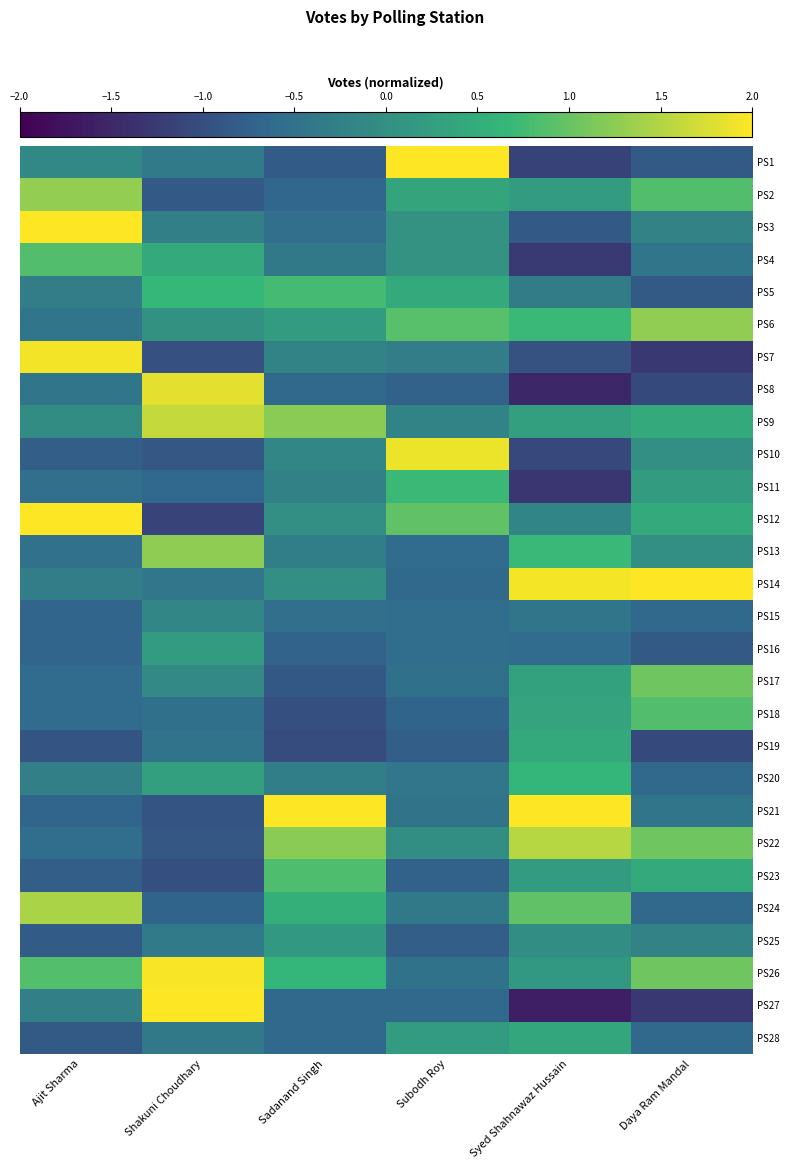

Reading left to right, transcribe all the data shown in this chart.

PS1: Ajit Sharma=-0.1	Shakuni Choudhary=-0.3	Sadanand Singh=-0.8	Subodh Roy=2.0	Syed Shahnawaz Hussain=-1.2	Daya Ram Mandal=-0.8
PS2: Ajit Sharma=1.3	Shakuni Choudhary=-0.8	Sadanand Singh=-0.7	Subodh Roy=0.3	Syed Shahnawaz Hussain=0.2	Daya Ram Mandal=0.8
PS3: Ajit Sharma=2.0	Shakuni Choudhary=-0.3	Sadanand Singh=-0.5	Subodh Roy=0.1	Syed Shahnawaz Hussain=-0.8	Daya Ram Mandal=-0.2
PS4: Ajit Sharma=0.8	Shakuni Choudhary=0.4	Sadanand Singh=-0.4	Subodh Roy=0.1	Syed Shahnawaz Hussain=-1.3	Daya Ram Mandal=-0.4
PS5: Ajit Sharma=-0.3	Shakuni Choudhary=0.7	Sadanand Singh=0.8	Subodh Roy=0.5	Syed Shahnawaz Hussain=-0.3	Daya Ram Mandal=-0.8
PS6: Ajit Sharma=-0.4	Shakuni Choudhary=0.0	Sadanand Singh=0.2	Subodh Roy=0.9	Syed Shahnawaz Hussain=0.7	Daya Ram Mandal=1.3
PS7: Ajit Sharma=1.9	Shakuni Choudhary=-1.0	Sadanand Singh=-0.2	Subodh Roy=-0.3	Syed Shahnawaz Hussain=-0.9	Daya Ram Mandal=-1.3
PS8: Ajit Sharma=-0.4	Shakuni Choudhary=1.8	Sadanand Singh=-0.6	Subodh Roy=-0.7	Syed Shahnawaz Hussain=-1.5	Daya Ram Mandal=-1.1
PS9: Ajit Sharma=-0.1	Shakuni Choudhary=1.6	Sadanand Singh=1.2	Subodh Roy=-0.2	Syed Shahnawaz Hussain=0.3	Daya Ram Mandal=0.4
PS10: Ajit Sharma=-0.8	Shakuni Choudhary=-0.9	Sadanand Singh=-0.1	Subodh Roy=1.9	Syed Shahnawaz Hussain=-1.1	Daya Ram Mandal=0.0
PS11: Ajit Sharma=-0.5	Shakuni Choudhary=-0.7	Sadanand Singh=-0.2	Subodh Roy=0.7	Syed Shahnawaz Hussain=-1.3	Daya Ram Mandal=0.2
PS12: Ajit Sharma=2.0	Shakuni Choudhary=-1.1	Sadanand Singh=0.0	Subodh Roy=1.0	Syed Shahnawaz Hussain=-0.2	Daya Ram Mandal=0.4
PS13: Ajit Sharma=-0.5	Shakuni Choudhary=1.3	Sadanand Singh=-0.3	Subodh Roy=-0.6	Syed Shahnawaz Hussain=0.7	Daya Ram Mandal=0.0
PS14: Ajit Sharma=-0.3	Shakuni Choudhary=-0.4	Sadanand Singh=0.0	Subodh Roy=-0.6	Syed Shahnawaz Hussain=1.9	Daya Ram Mandal=2.0
PS15: Ajit Sharma=-0.7	Shakuni Choudhary=-0.1	Sadanand Singh=-0.5	Subodh Roy=-0.6	Syed Shahnawaz Hussain=-0.4	Daya Ram Mandal=-0.6
PS16: Ajit Sharma=-0.7	Shakuni Choudhary=0.2	Sadanand Singh=-0.7	Subodh Roy=-0.6	Syed Shahnawaz Hussain=-0.6	Daya Ram Mandal=-0.8
PS17: Ajit Sharma=-0.6	Shakuni Choudhary=-0.1	Sadanand Singh=-0.9	Subodh Roy=-0.5	Syed Shahnawaz Hussain=0.3	Daya Ram Mandal=1.1
PS18: Ajit Sharma=-0.6	Shakuni Choudhary=-0.5	Sadanand Singh=-1.0	Subodh Roy=-0.7	Syed Shahnawaz Hussain=0.3	Daya Ram Mandal=0.8
PS19: Ajit Sharma=-0.9	Shakuni Choudhary=-0.5	Sadanand Singh=-1.0	Subodh Roy=-0.8	Syed Shahnawaz Hussain=0.5	Daya Ram Mandal=-1.1
PS20: Ajit Sharma=-0.3	Shakuni Choudhary=0.3	Sadanand Singh=-0.3	Subodh Roy=-0.4	Syed Shahnawaz Hussain=0.6	Daya Ram Mandal=-0.6
PS21: Ajit Sharma=-0.7	Shakuni Choudhary=-0.9	Sadanand Singh=2.0	Subodh Roy=-0.5	Syed Shahnawaz Hussain=2.0	Daya Ram Mandal=-0.4
PS22: Ajit Sharma=-0.6	Shakuni Choudhary=-0.9	Sadanand Singh=1.2	Subodh Roy=-0.0	Syed Shahnawaz Hussain=1.5	Daya Ram Mandal=1.1
PS23: Ajit Sharma=-0.8	Shakuni Choudhary=-1.0	Sadanand Singh=0.8	Subodh Roy=-0.7	Syed Shahnawaz Hussain=0.2	Daya Ram Mandal=0.4
PS24: Ajit Sharma=1.4	Shakuni Choudhary=-0.7	Sadanand Singh=0.5	Subodh Roy=-0.4	Syed Shahnawaz Hussain=1.0	Daya Ram Mandal=-0.6
PS25: Ajit Sharma=-0.8	Shakuni Choudhary=-0.4	Sadanand Singh=0.1	Subodh Roy=-0.8	Syed Shahnawaz Hussain=-0.0	Daya Ram Mandal=-0.2
PS26: Ajit Sharma=0.9	Shakuni Choudhary=2.0	Sadanand Singh=0.6	Subodh Roy=-0.5	Syed Shahnawaz Hussain=0.1	Daya Ram Mandal=1.1
PS27: Ajit Sharma=-0.3	Shakuni Choudhary=2.0	Sadanand Singh=-0.6	Subodh Roy=-0.6	Syed Shahnawaz Hussain=-1.6	Daya Ram Mandal=-1.3
PS28: Ajit Sharma=-0.8	Shakuni Choudhary=-0.4	Sadanand Singh=-0.6	Subodh Roy=0.2	Syed Shahnawaz Hussain=0.4	Daya Ram Mandal=-0.6